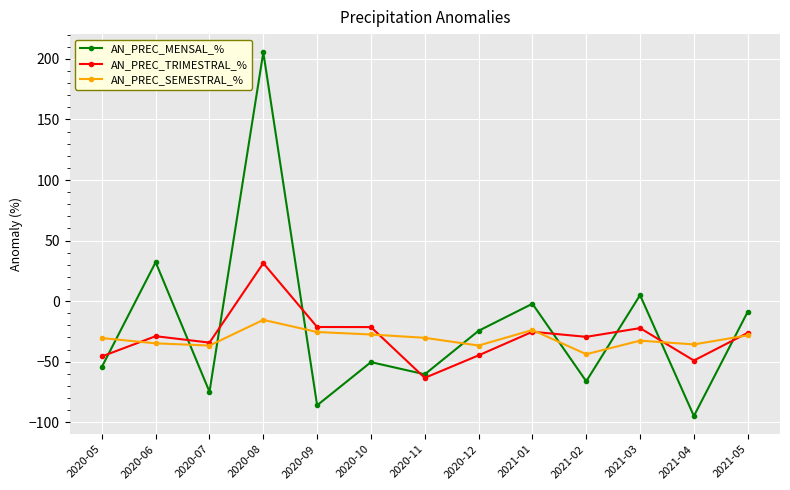

How many distinct data groups are displayed?

3